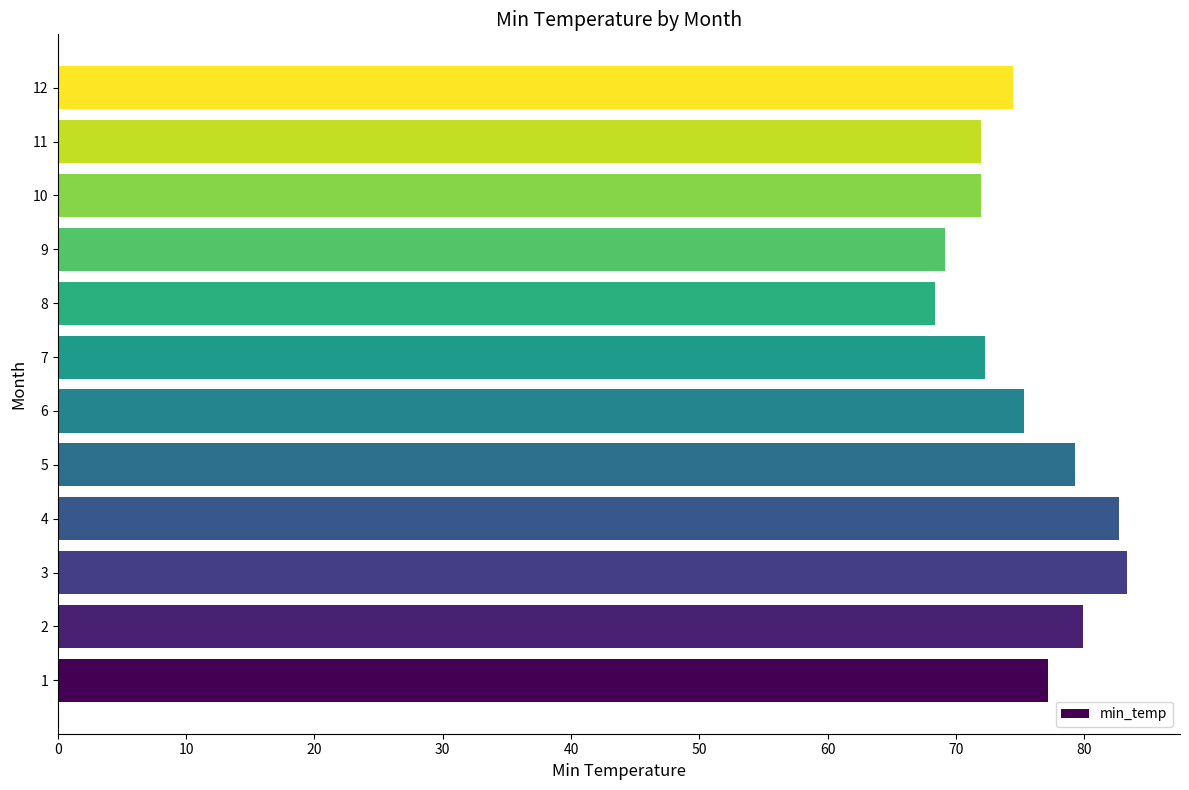

Approximately how many times larger is the value at 5 compared to 10?

1.1